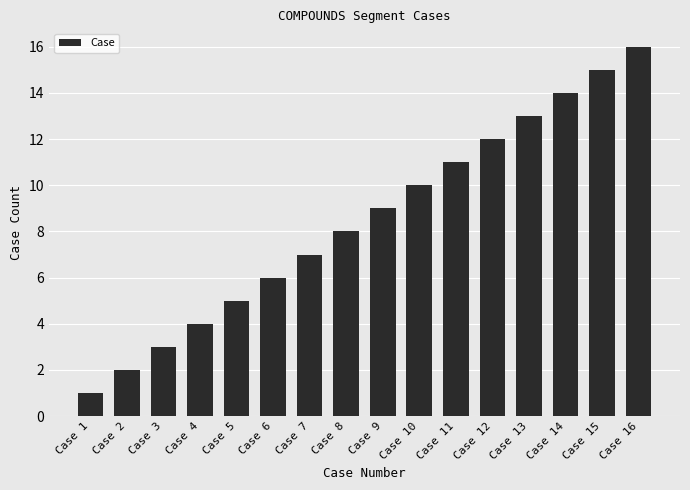

What is the change in value from Case 4 to Case 14?

+10